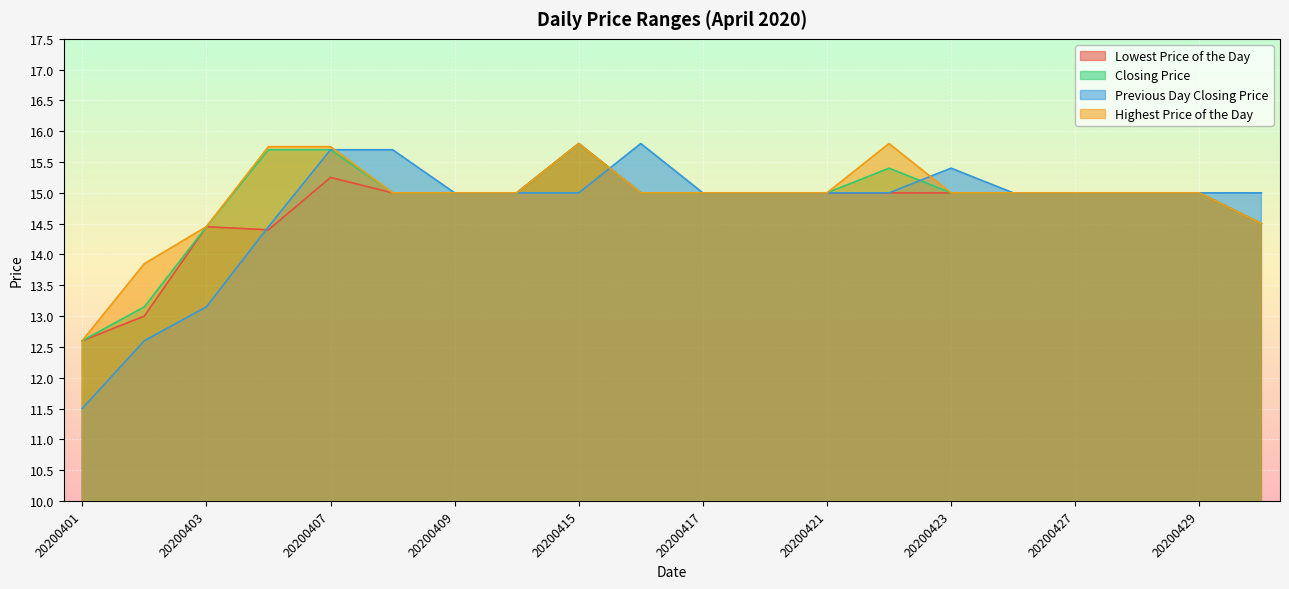

Is it true that Highest Price of the Day equals 20.1 at 20200423?

False